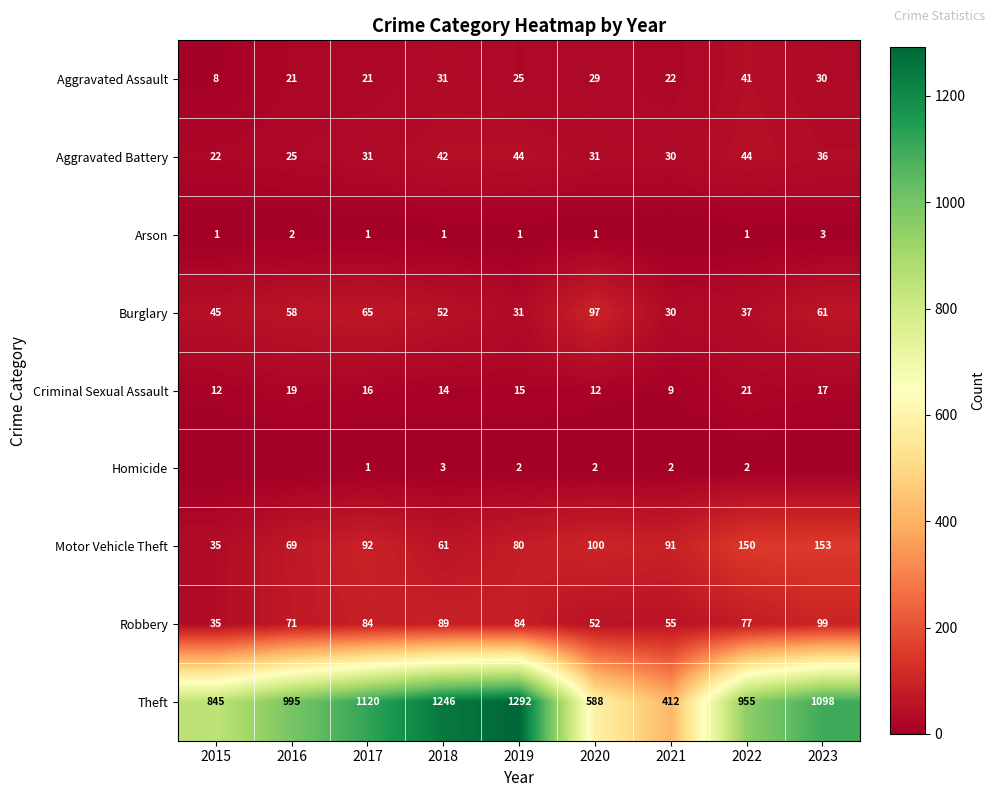

True or false: Aggravated Battery has a value of 59 at 2023.

False